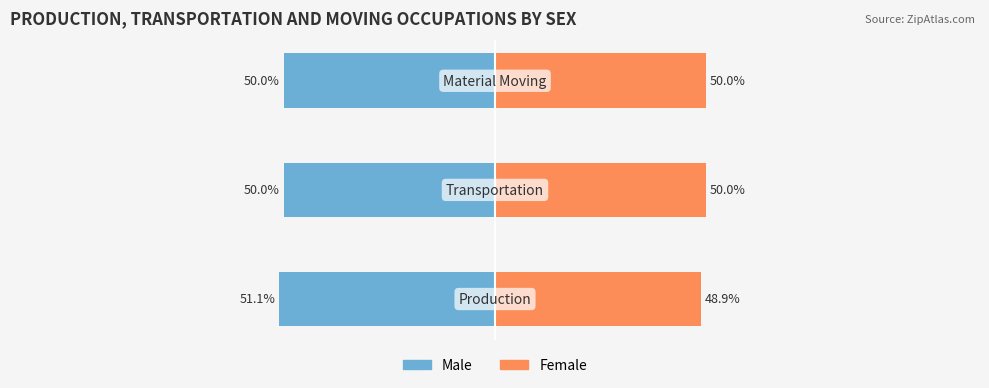

Reading left to right, transcribe all the data shown in this chart.

Male: -51.1	-50.0	-50.0
Female: 48.9	50.0	50.0